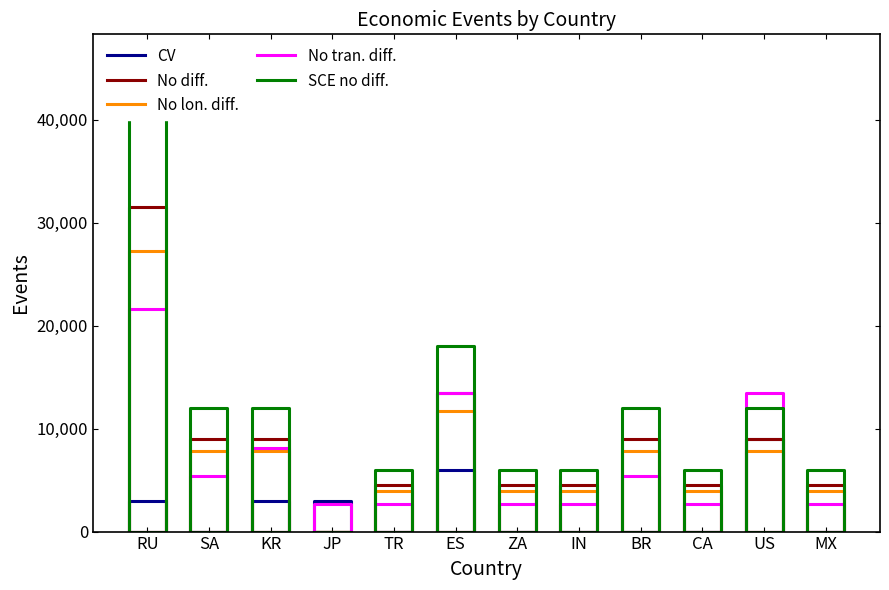

True or false: CV and SCE no diff. intersect in this chart.

False